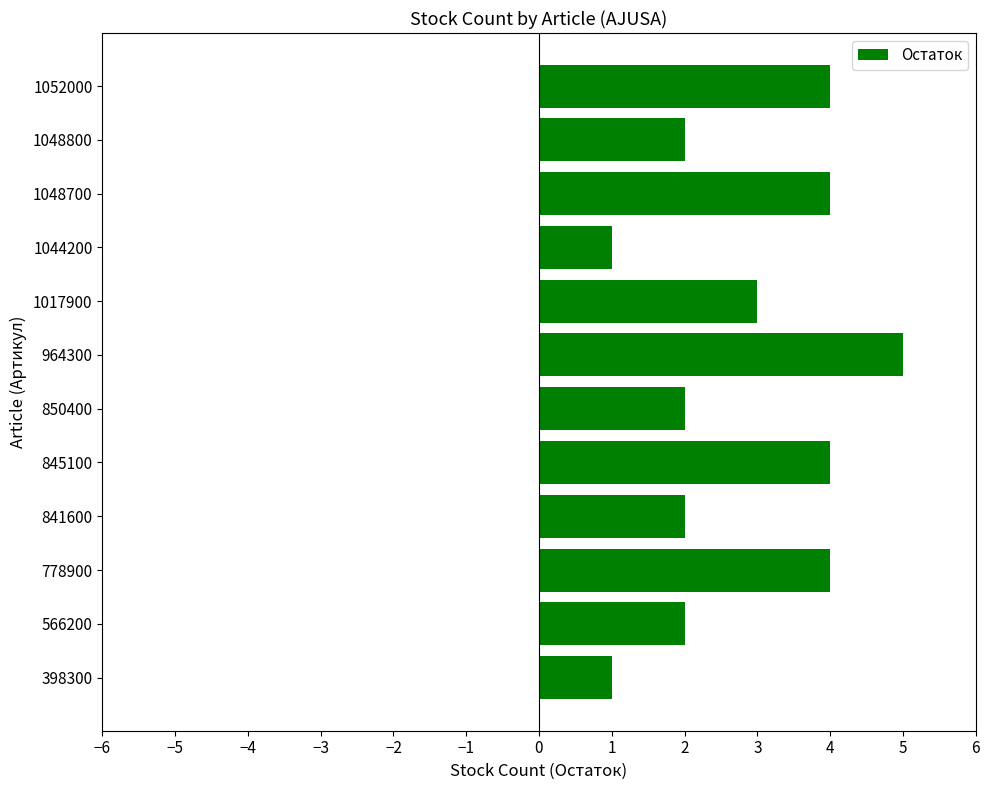

Is it true that the value at 1017900 is 4?

False